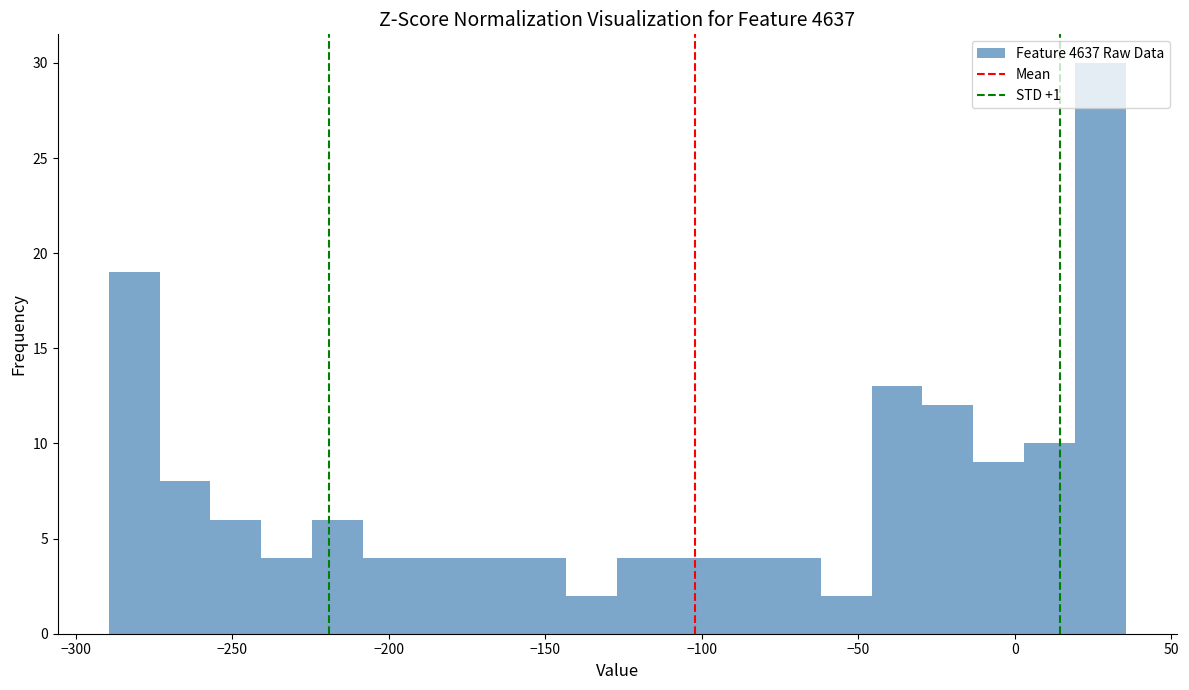

Around what value on the x-axis is the tallest bar? Give the approximate position of its centre, as read against the axis.

25